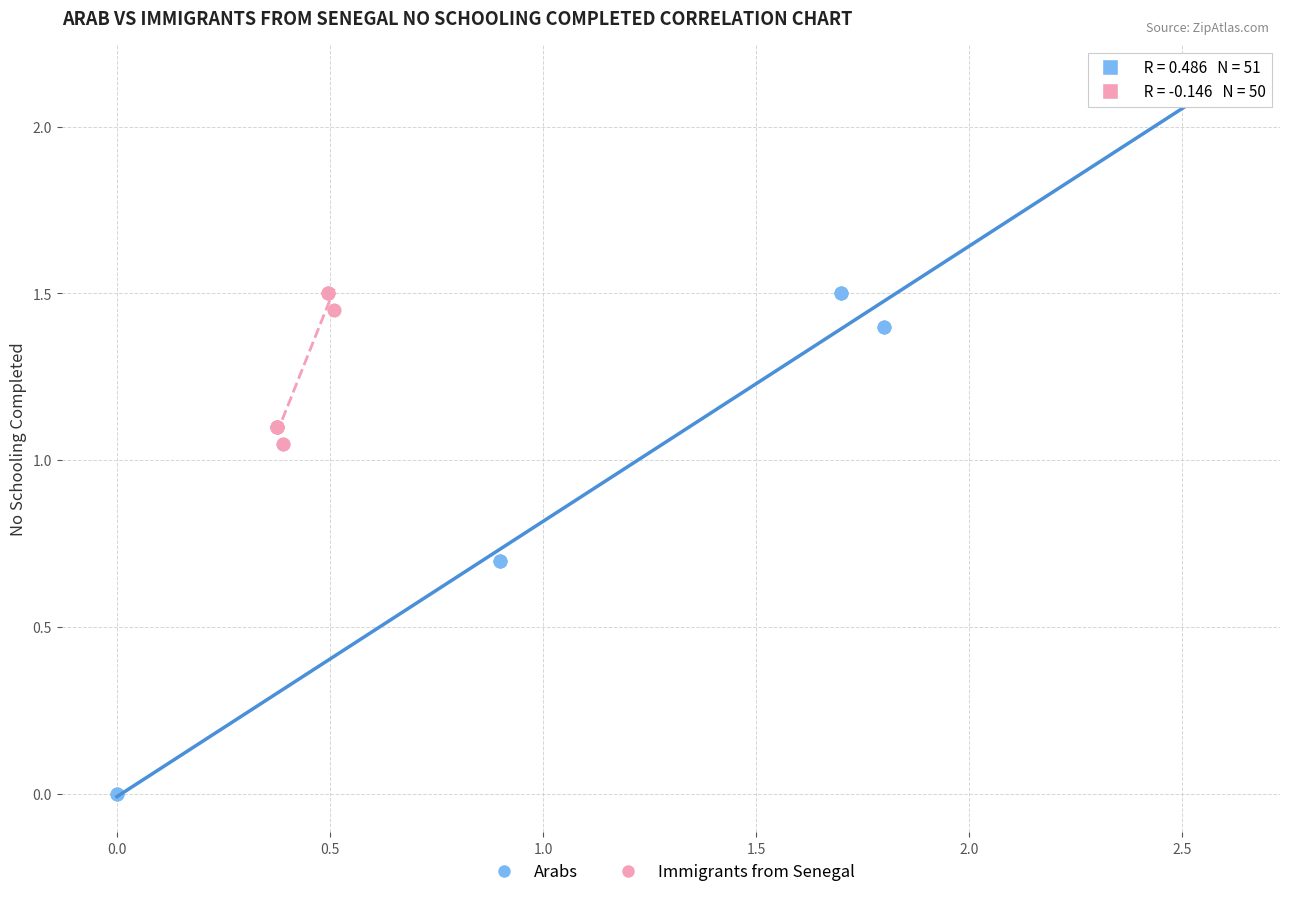

Which series reaches the minimum Y coordinate?

Arabs